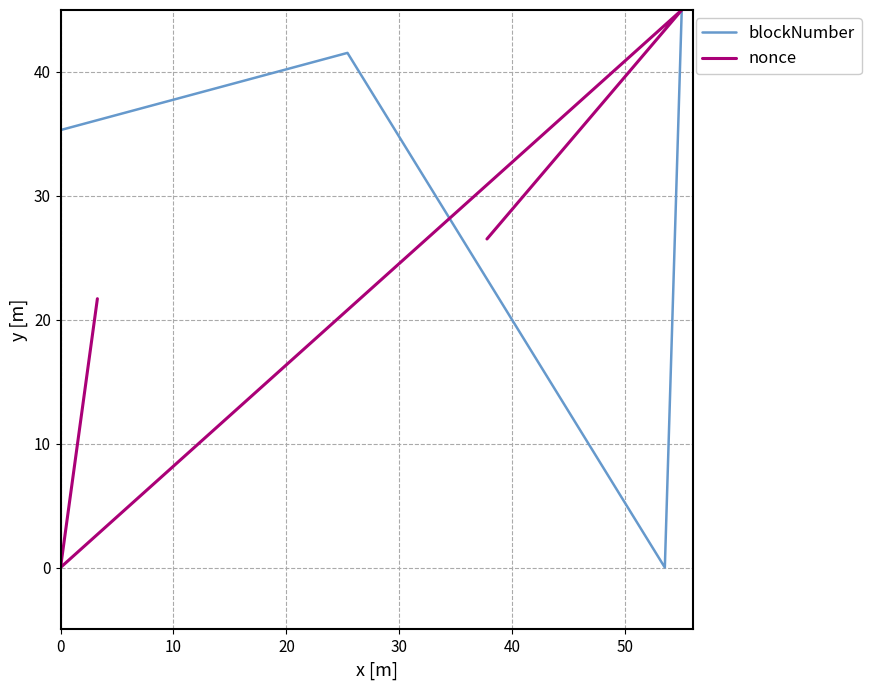

Which series has the largest total across all categories?

blockNumber